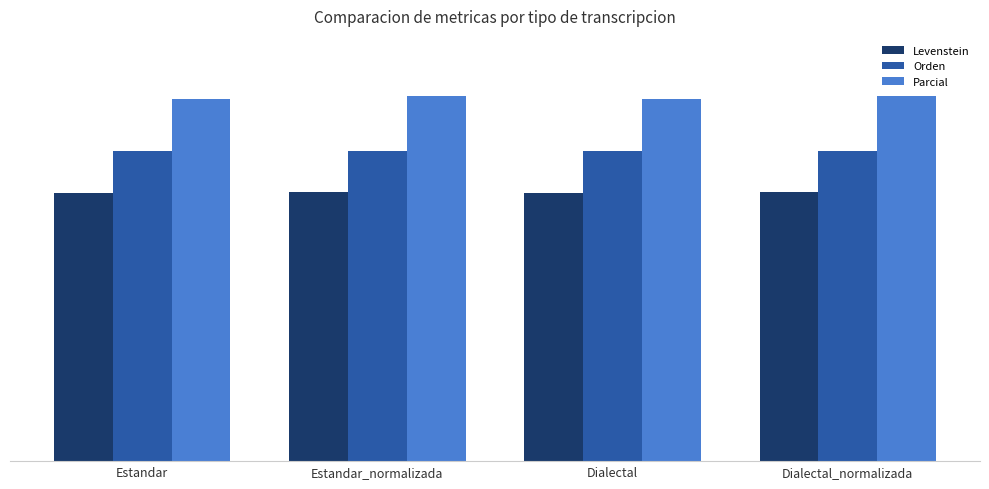

List the labels in order of Parcial value, largest first.

Estandar_normalizada, Dialectal_normalizada, Estandar, Dialectal